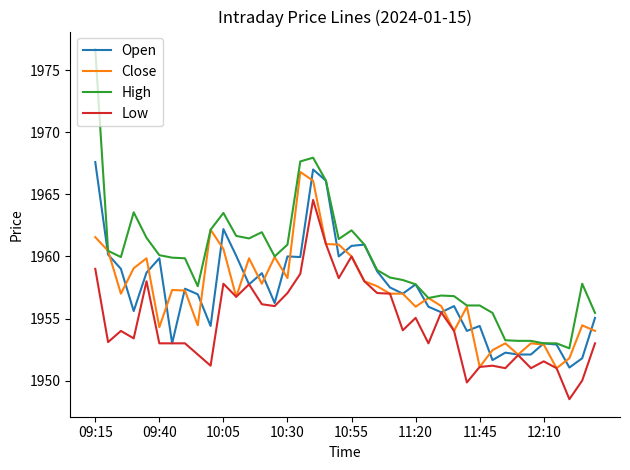

Which series has the widest spread of values?

High